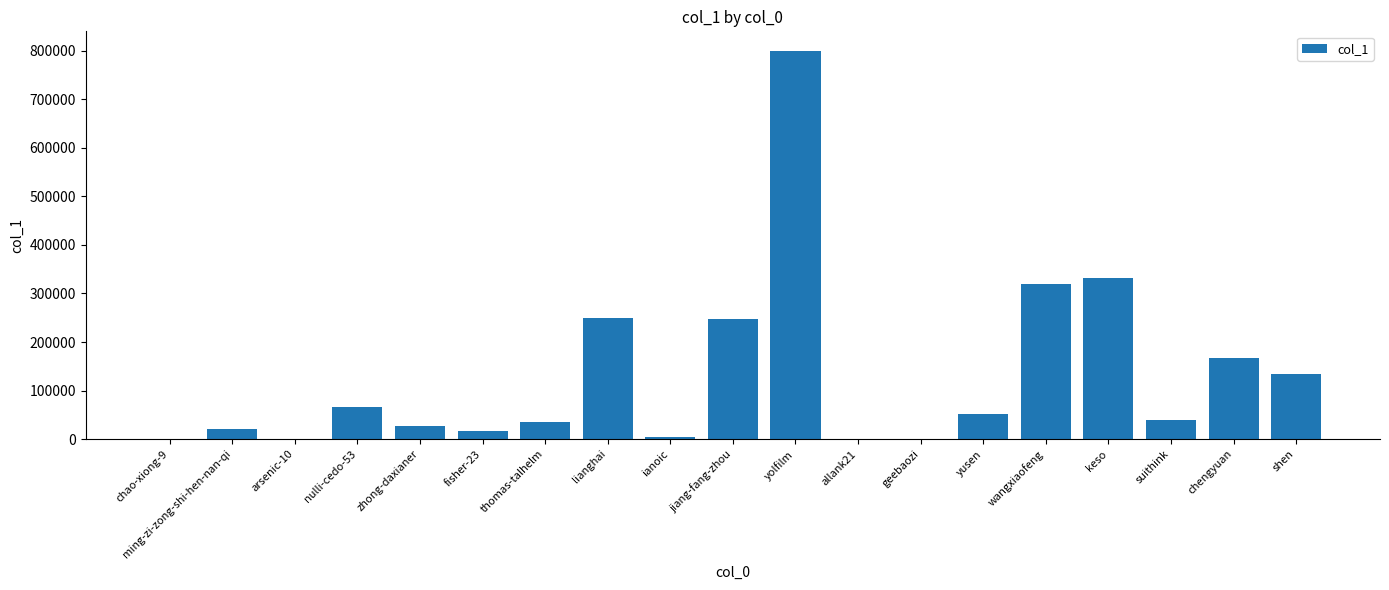

What is the ratio of the value at lianghai to the value at suithink?

6.3